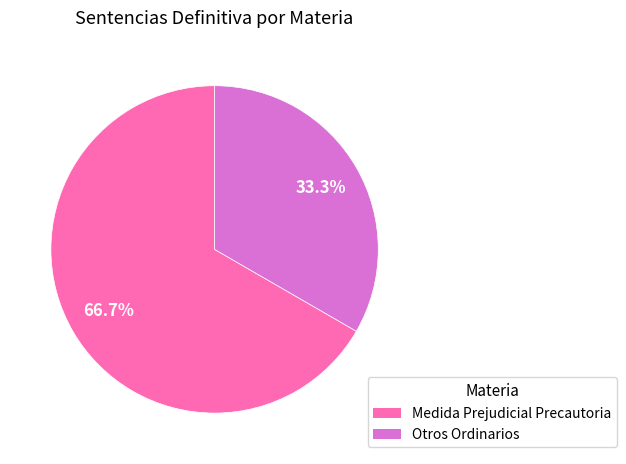

To the nearest percent, what portion does Otros Ordinarios represent?

33%